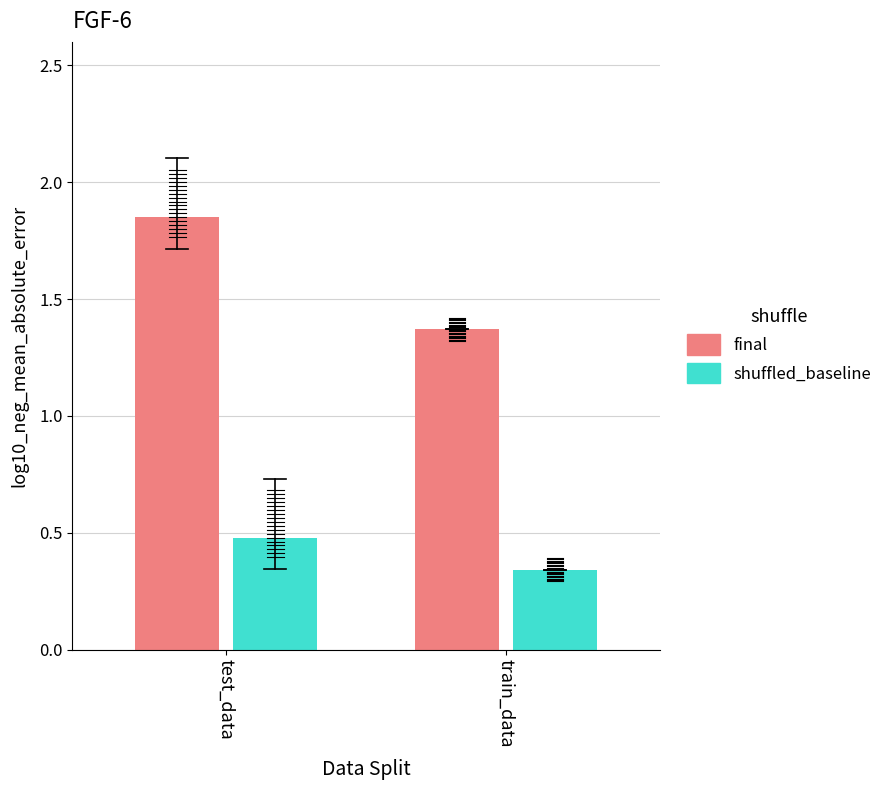

How many shuffled_baseline values are between 0 and 1?

2